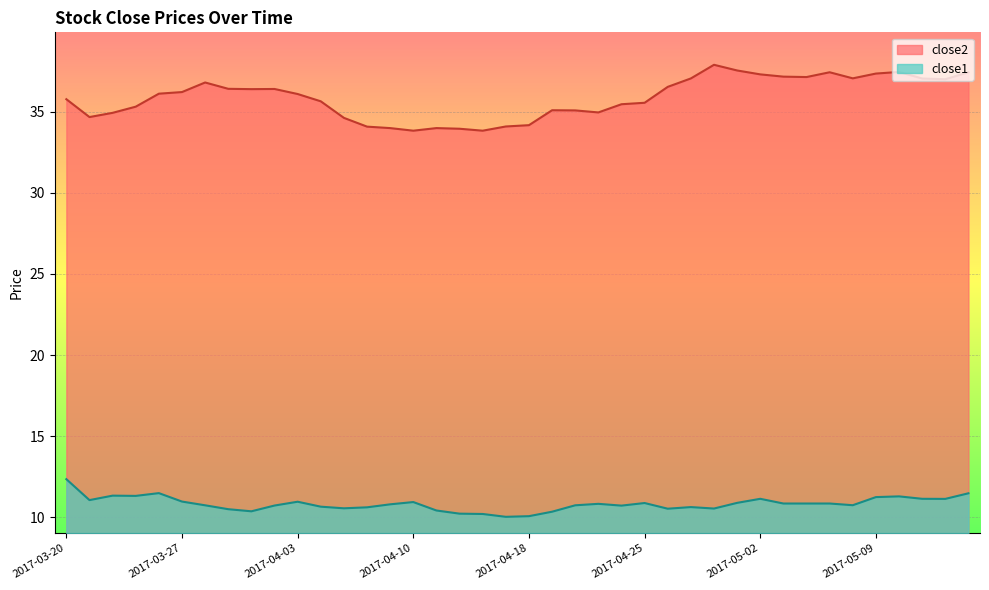

What is the average value of the close1 series?

10.8